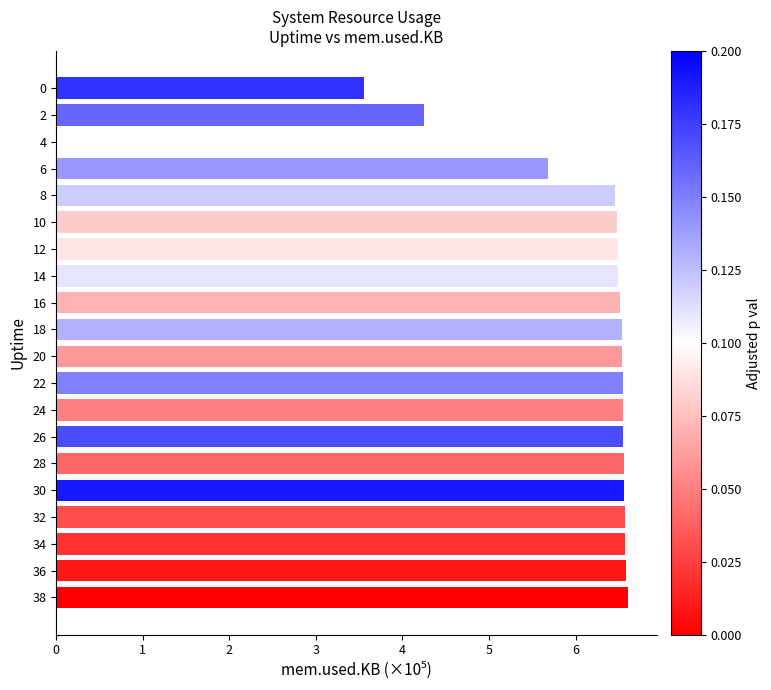

How many data points are above 6?

16